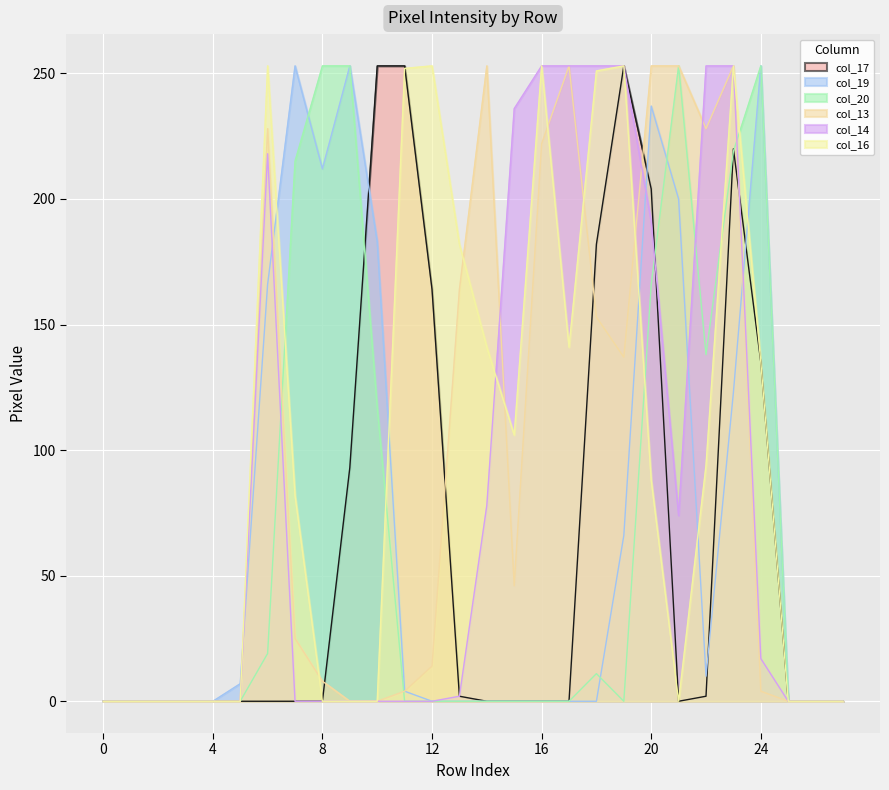

True or false: col_13 and col_14 cross at least once.

True